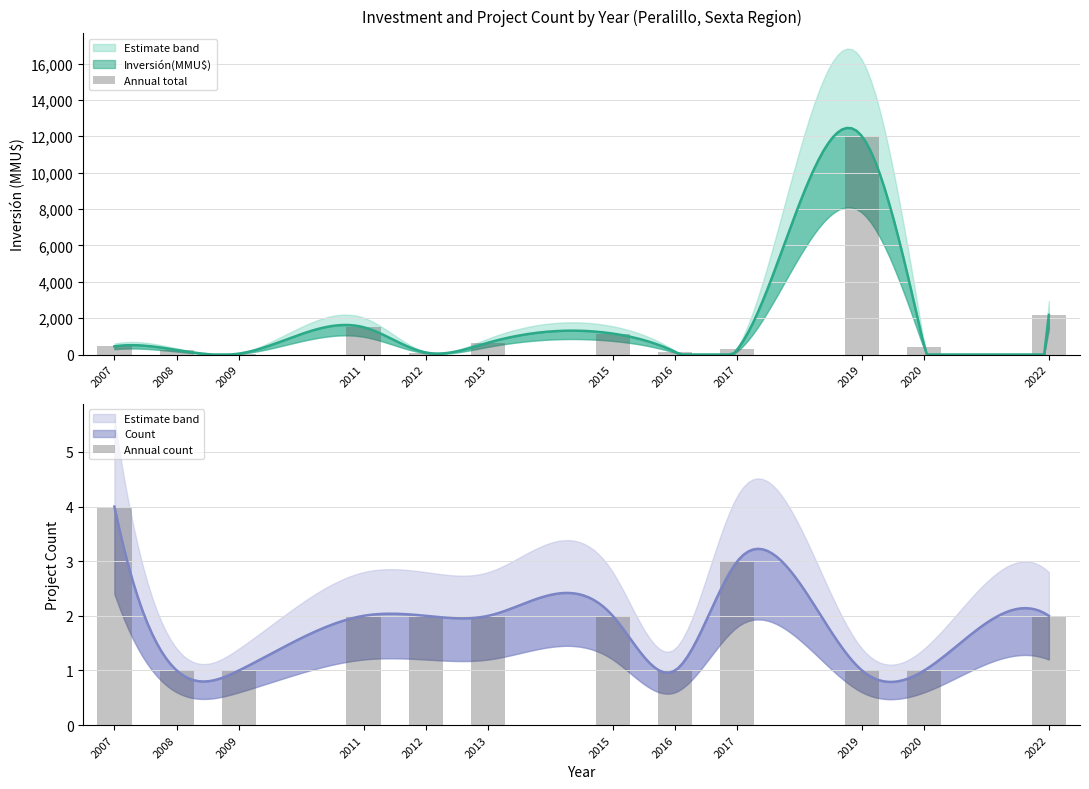

Rank the series by their average value, from highest to lowest.

Annual total, Annual count